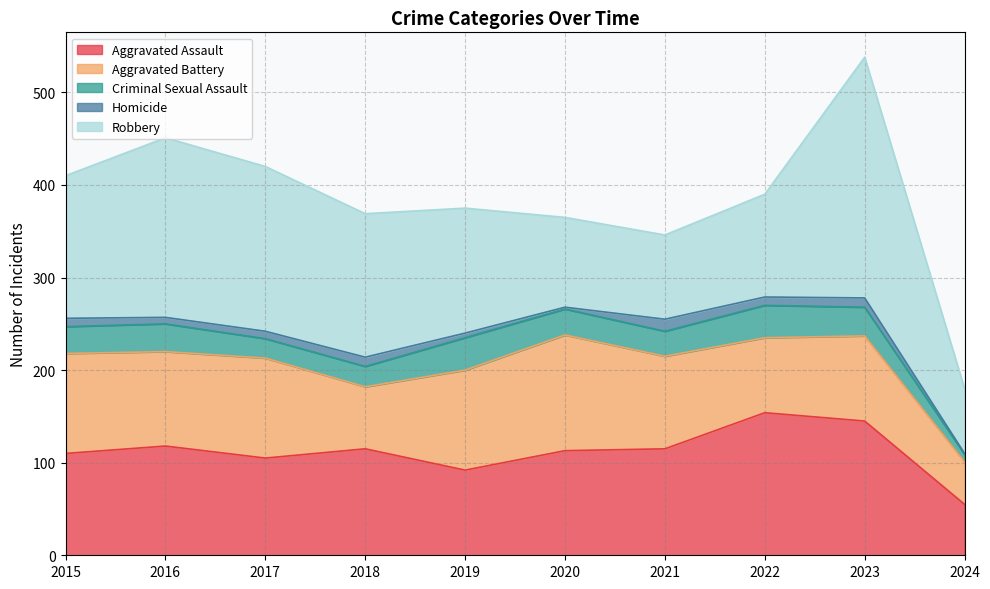

The Aggravated Battery series shows 172 at 2020. True or false?

False